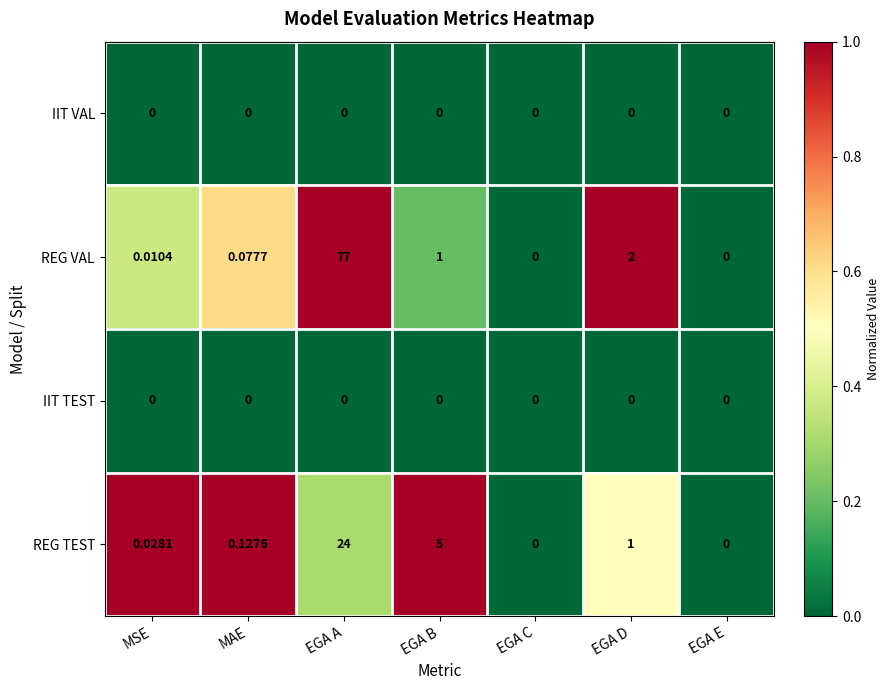

At which category does the chart reach its peak across all series?

EGA A